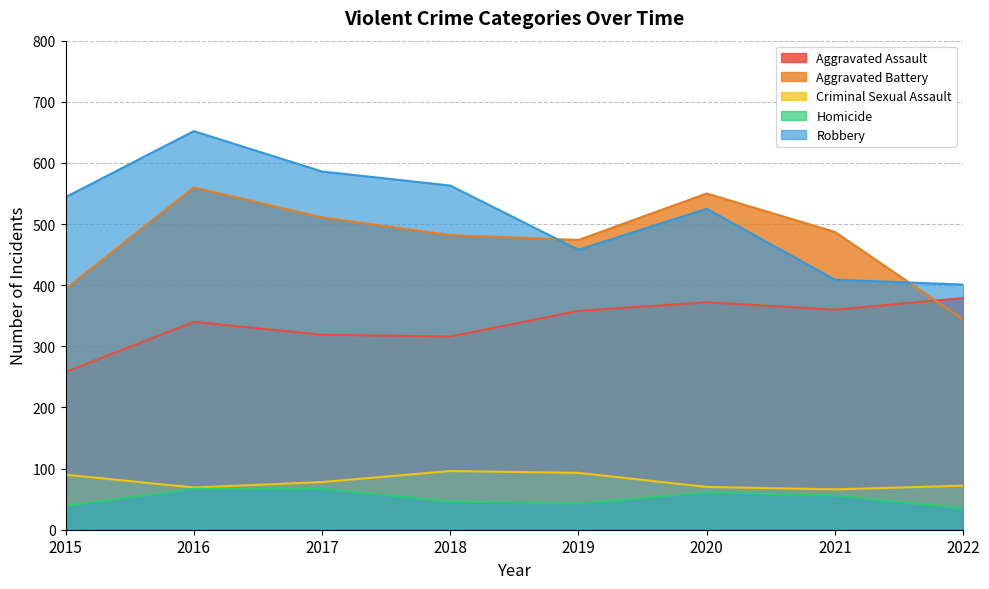

How many interior local valleys does the Aggravated Assault series have?

2